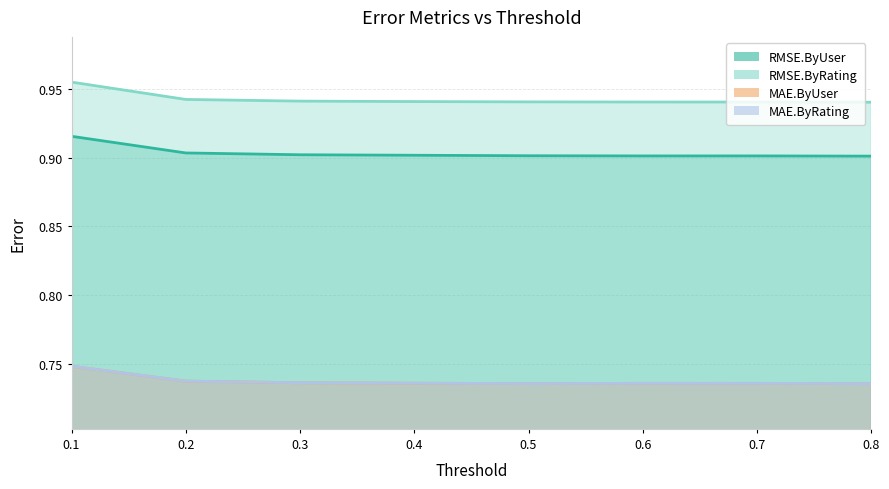

What is the average value of the RMSE.ByUser series?

0.9